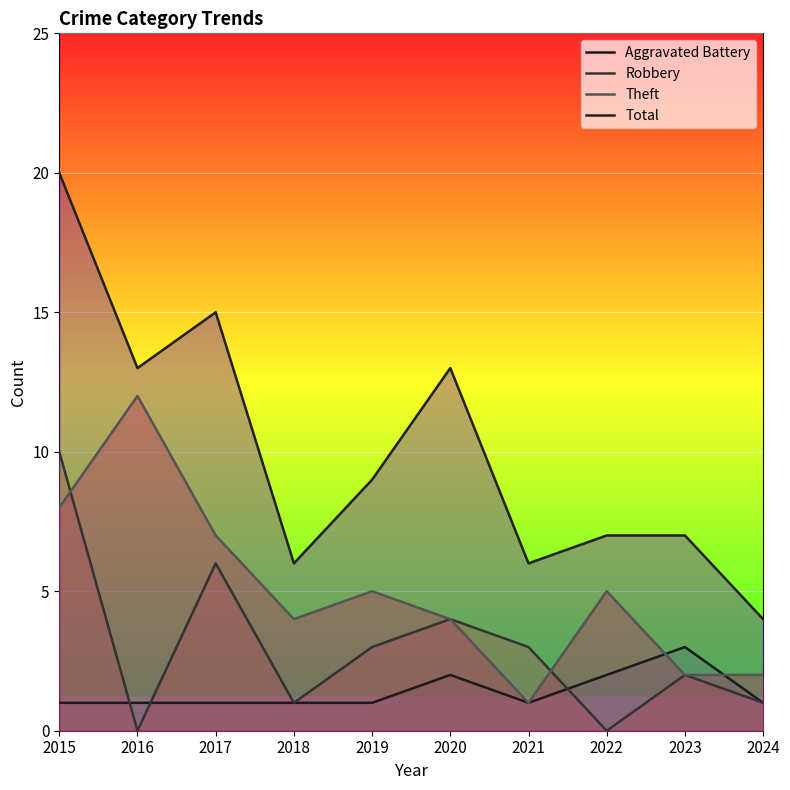

How many values in the Total series exceed 9?

4